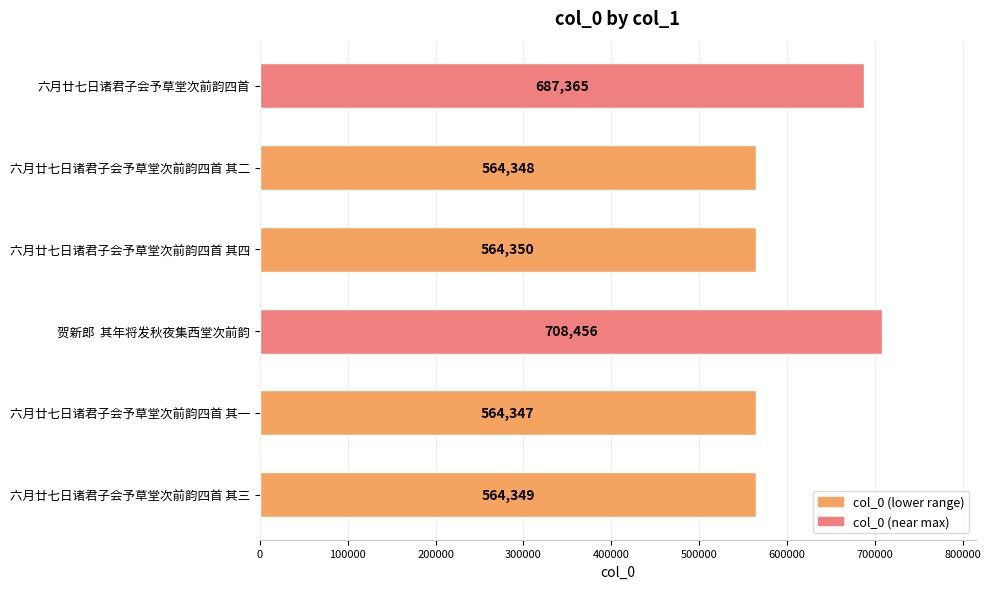

What is the smallest value displayed?

564347